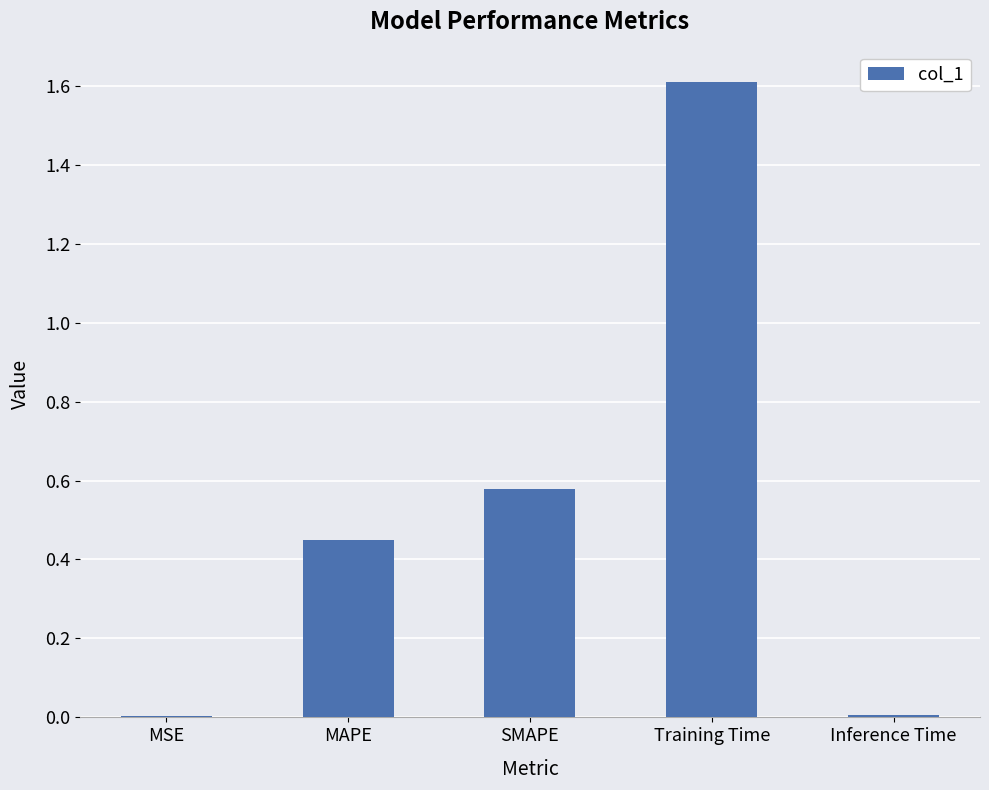

What is the sum of all values?

2.6